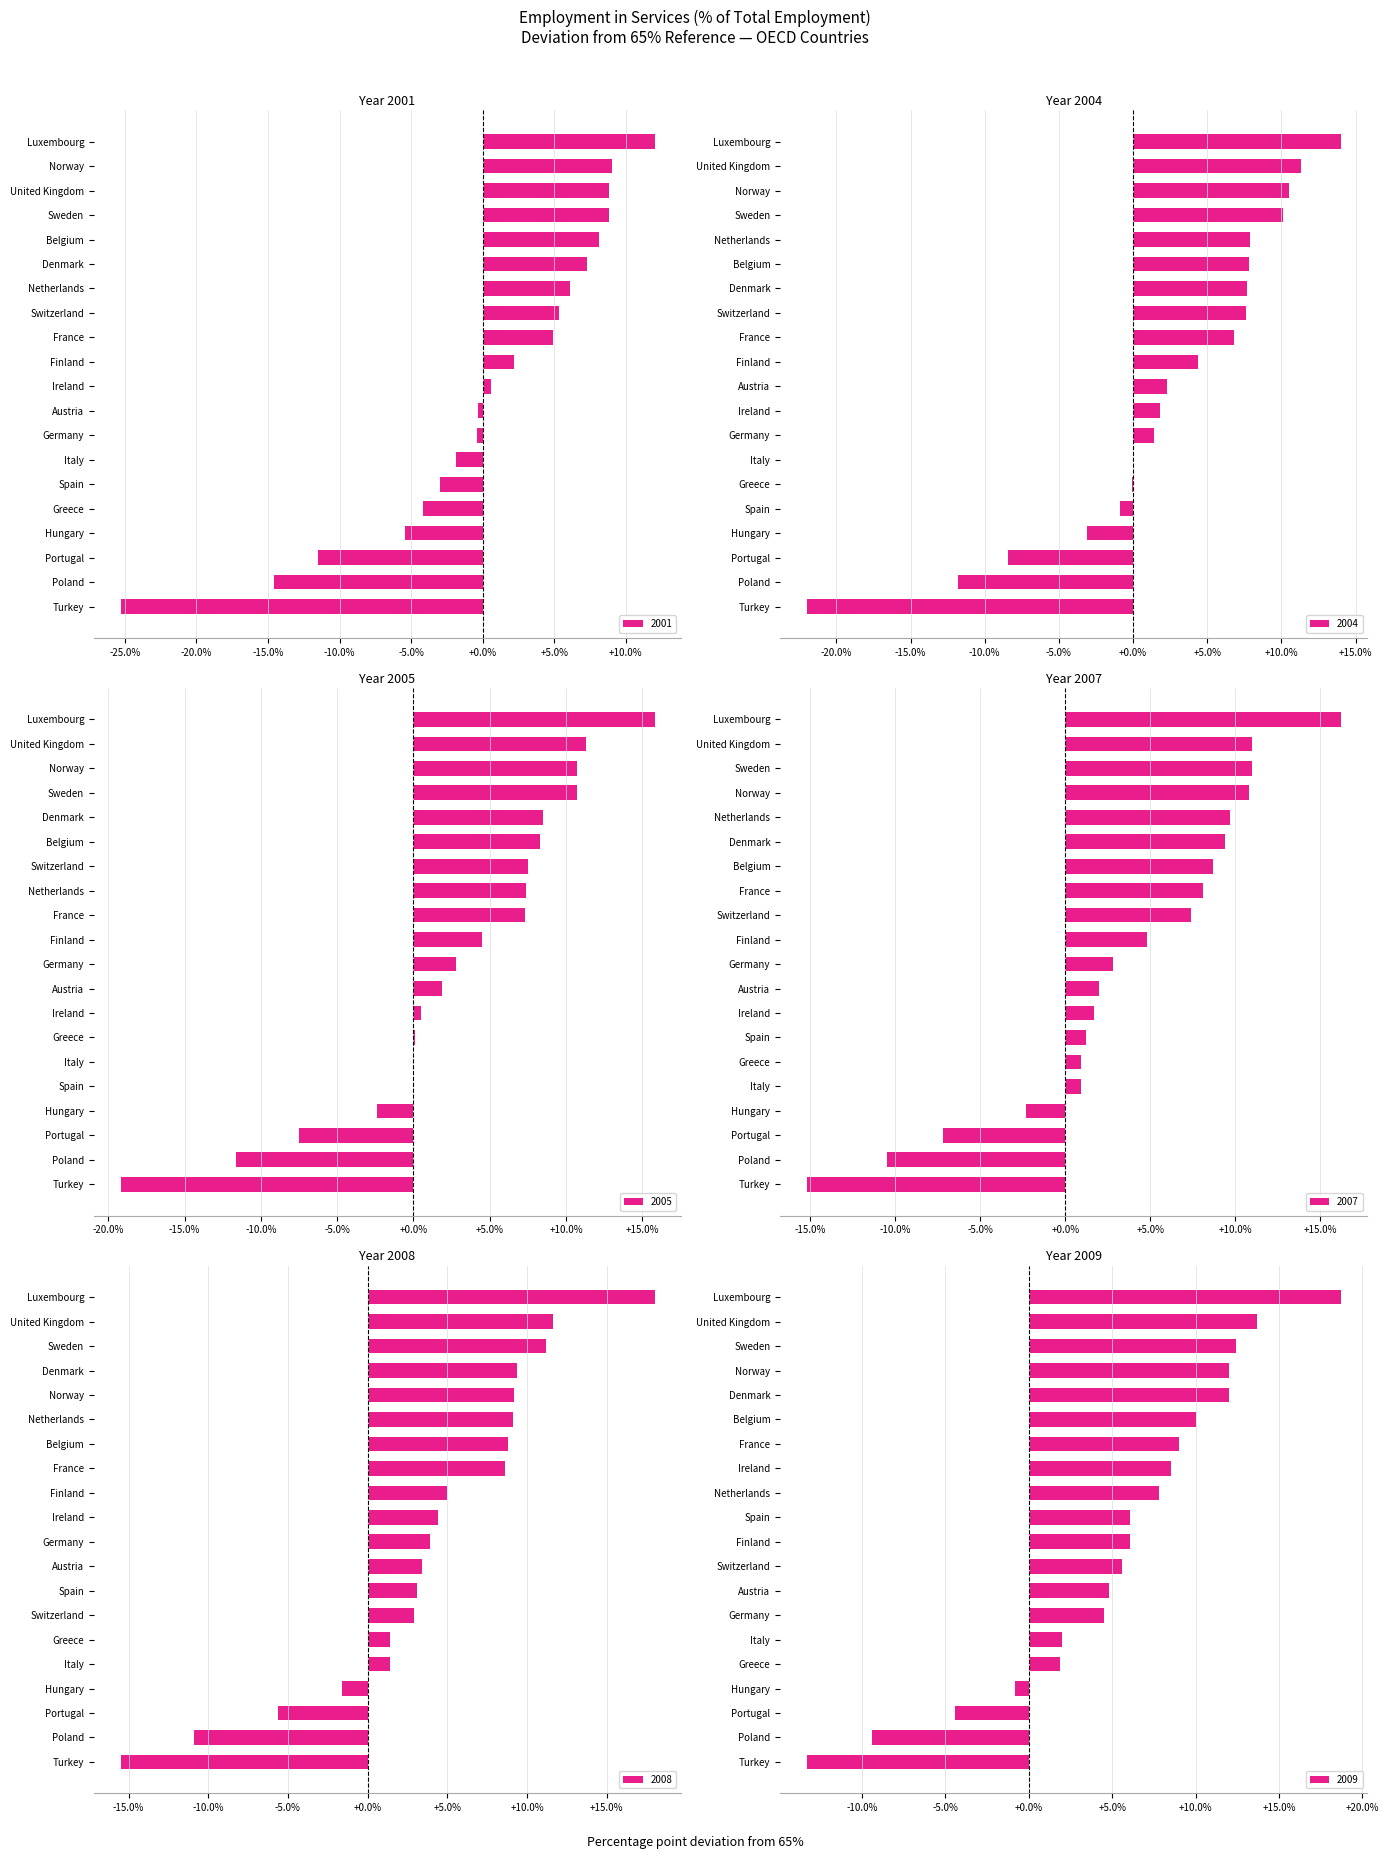

Reading left to right, transcribe all the data shown in this chart.

2001: Austria=64.7	Belgium=73.1	Denmark=72.3	Finland=67.2	France=69.9	Germany=64.6	Greece=60.8	Hungary=59.6	Ireland=65.6	Italy=63.1	Luxembourg=77.0	Netherlands=71.1	Norway=74.0	Poland=50.4	Portugal=53.5	Spain=62.0	Sweden=73.8	Switzerland=70.3	Turkey=39.7	United Kingdom=73.8
2004: Austria=67.3	Belgium=72.8	Denmark=72.7	Finland=69.4	France=71.8	Germany=66.4	Greece=64.9	Hungary=61.9	Ireland=66.8	Italy=65.0	Luxembourg=79.0	Netherlands=72.9	Norway=75.5	Poland=53.2	Portugal=56.6	Spain=64.1	Sweden=75.1	Switzerland=72.6	Turkey=43.0	United Kingdom=76.3
2007: Austria=67.0	Belgium=73.7	Denmark=74.4	Finland=69.8	France=73.1	Germany=67.8	Greece=65.9	Hungary=62.7	Ireland=66.7	Italy=65.9	Luxembourg=81.2	Netherlands=74.7	Norway=75.8	Poland=54.5	Portugal=57.8	Spain=66.2	Sweden=76.0	Switzerland=72.4	Turkey=49.8	United Kingdom=76.0
2008: Austria=68.4	Belgium=73.8	Denmark=74.4	Finland=70.0	France=73.6	Germany=68.9	Greece=66.4	Hungary=63.4	Ireland=69.4	Italy=66.4	Luxembourg=83.0	Netherlands=74.1	Norway=74.2	Poland=54.1	Portugal=59.4	Spain=68.1	Sweden=76.2	Switzerland=67.9	Turkey=49.5	United Kingdom=76.6
2009: Austria=69.8	Belgium=75.0	Denmark=77.0	Finland=71.1	France=74.0	Germany=69.5	Greece=66.9	Hungary=64.2	Ireland=73.5	Italy=67.0	Luxembourg=83.7	Netherlands=72.8	Norway=77.0	Poland=55.6	Portugal=60.6	Spain=71.1	Sweden=77.4	Switzerland=70.6	Turkey=51.7	United Kingdom=78.7
2005: Austria=66.9	Belgium=73.3	Denmark=73.5	Finland=69.5	France=72.3	Germany=67.8	Greece=65.1	Hungary=62.6	Ireland=65.5	Italy=65.0	Luxembourg=80.8	Netherlands=72.4	Norway=75.7	Poland=53.4	Portugal=57.5	Spain=65.0	Sweden=75.7	Switzerland=72.5	Turkey=45.8	United Kingdom=76.3